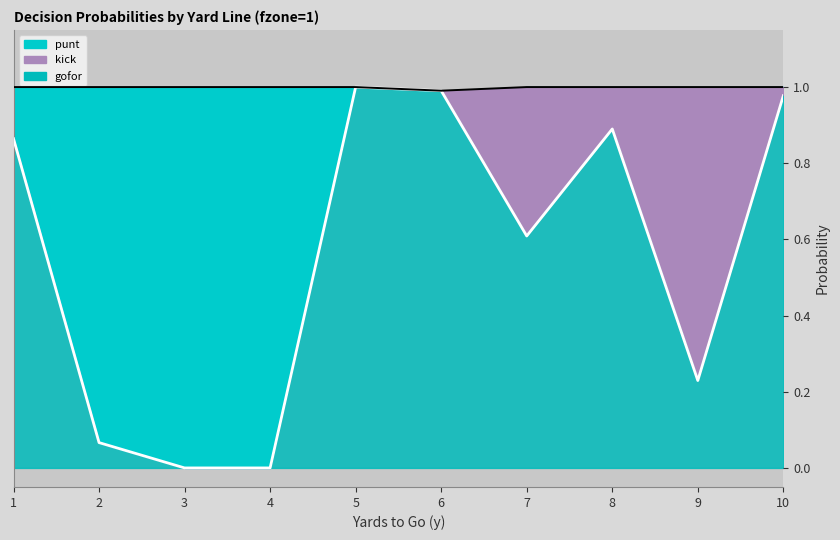

Between 8 and 7, which is larger?

8